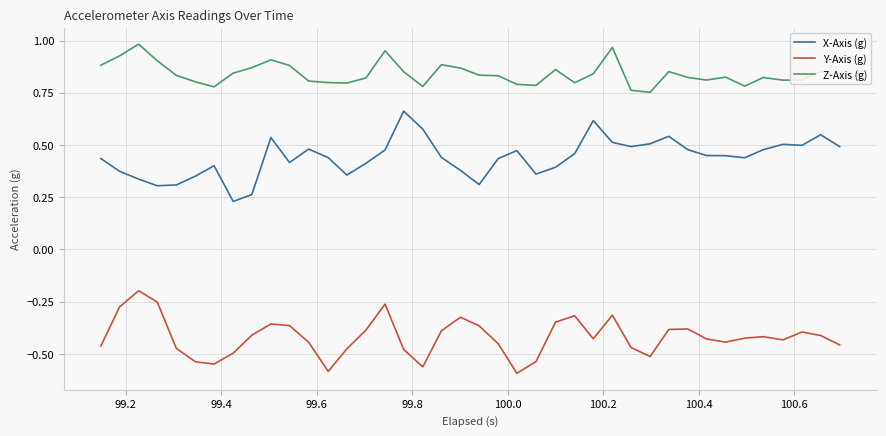

Which series has the largest total across all categories?

Z-Axis (g)